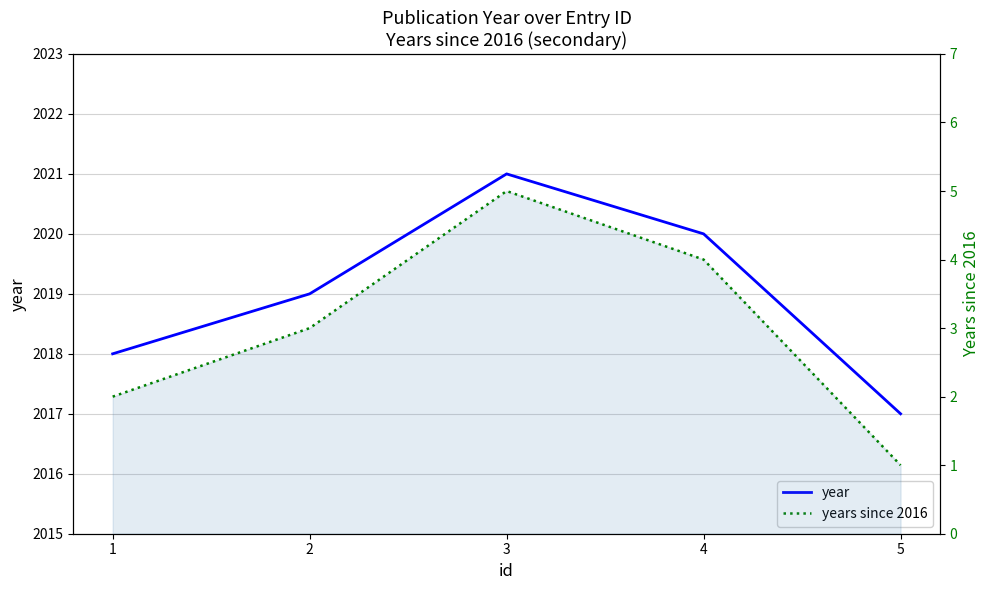

At 1, list the series in order from largest to smallest.

year, years since 2016